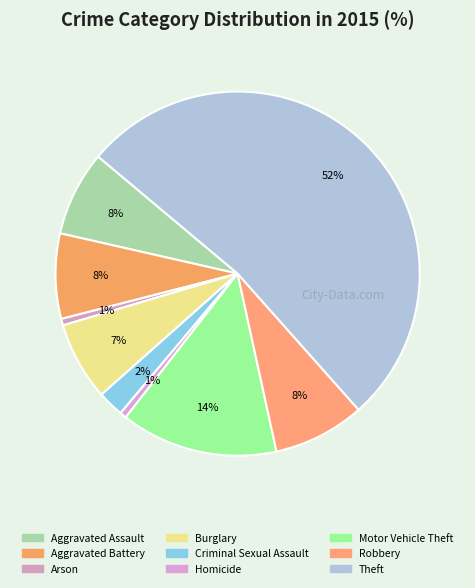

How many segments does this pie chart have?

9